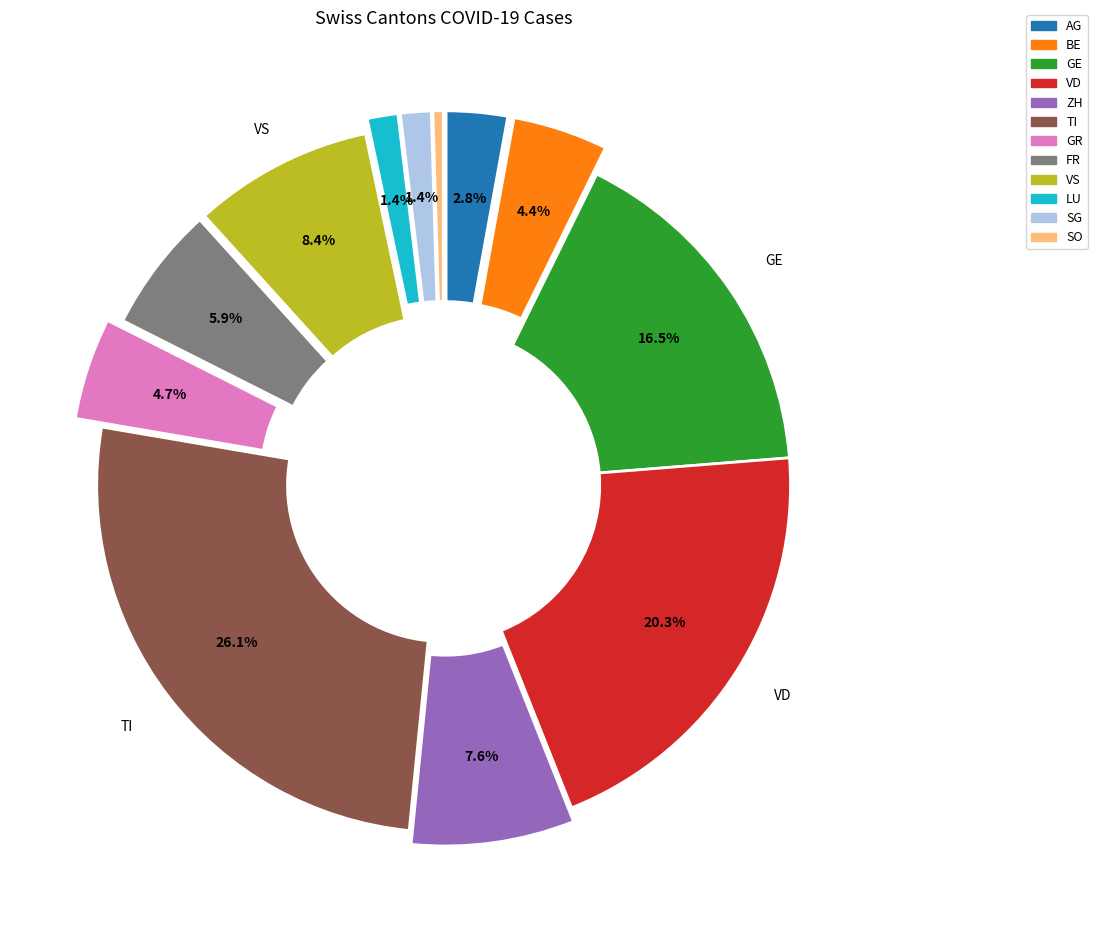

How many slices are in this pie chart?

12